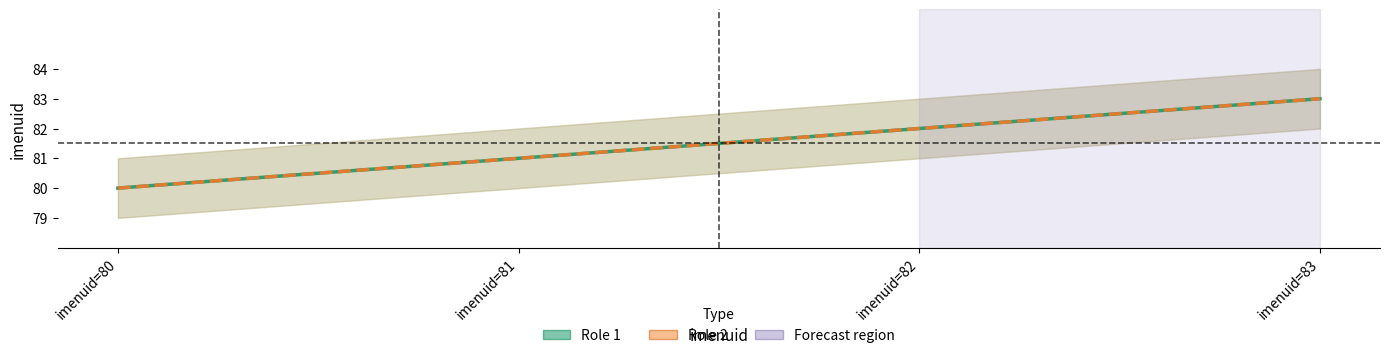

How many lines are shown in the chart?

2